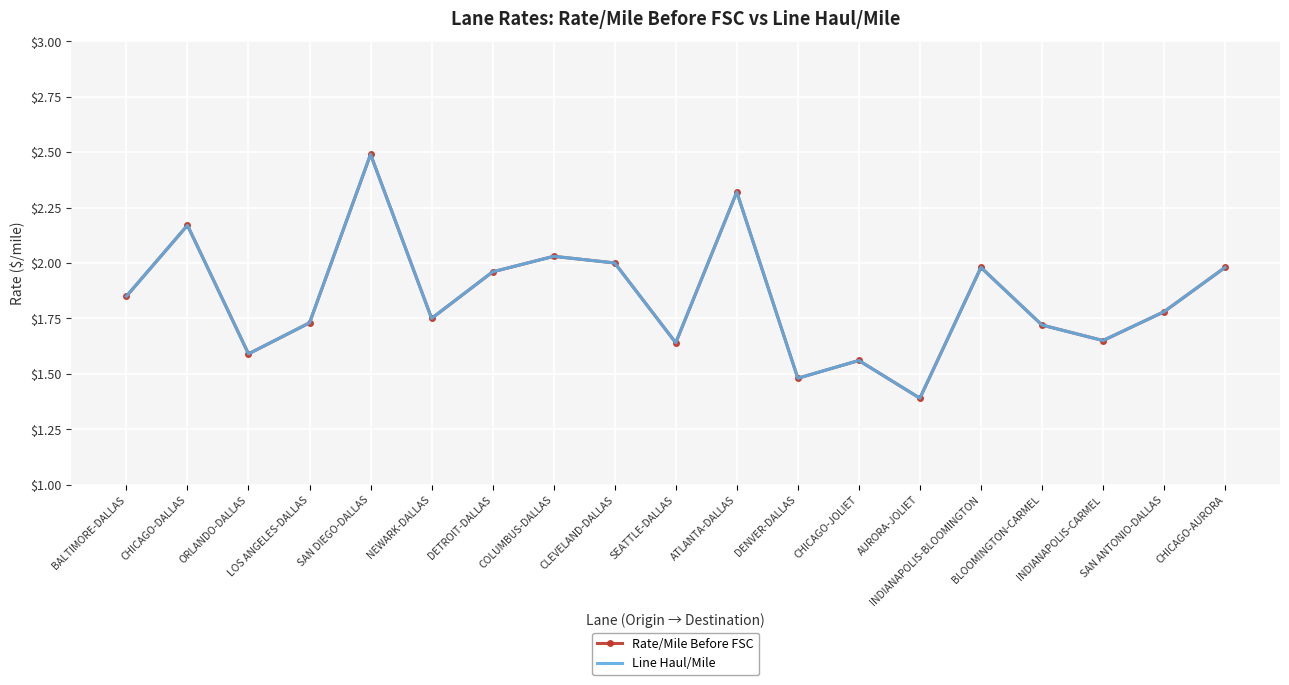

True or false: Rate/Mile Before FSC has more than 2 points higher than both neighbors.

True